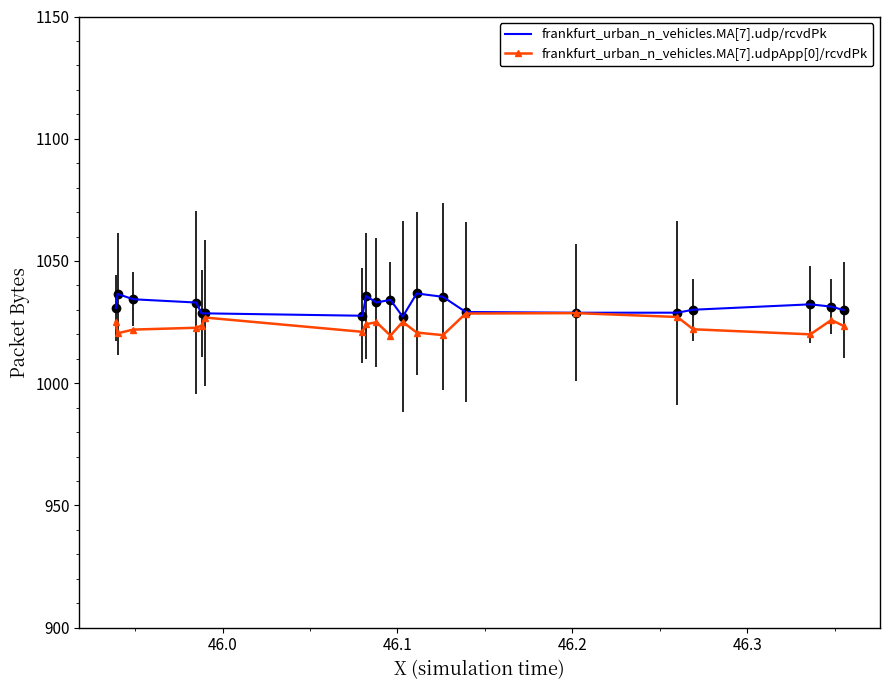

True or false: frankfurt_urban_n_vehicles.MA[7].udpApp[0]/rcvdPk has more than 1 points higher than both neighbors.

True